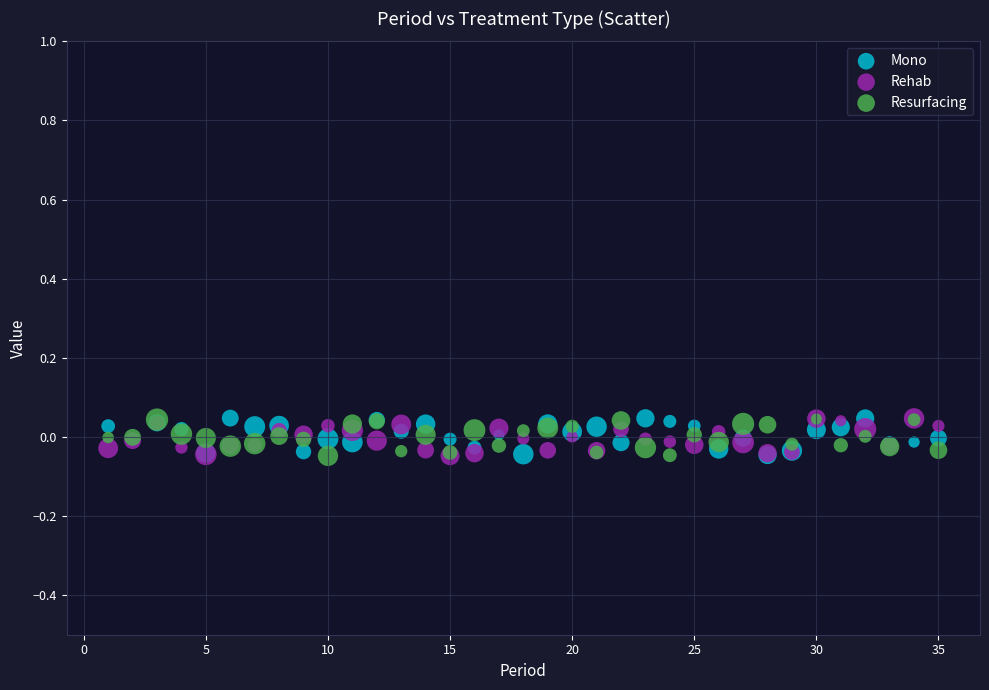

What are all the series names shown in the legend?

Mono, Rehab, Resurfacing